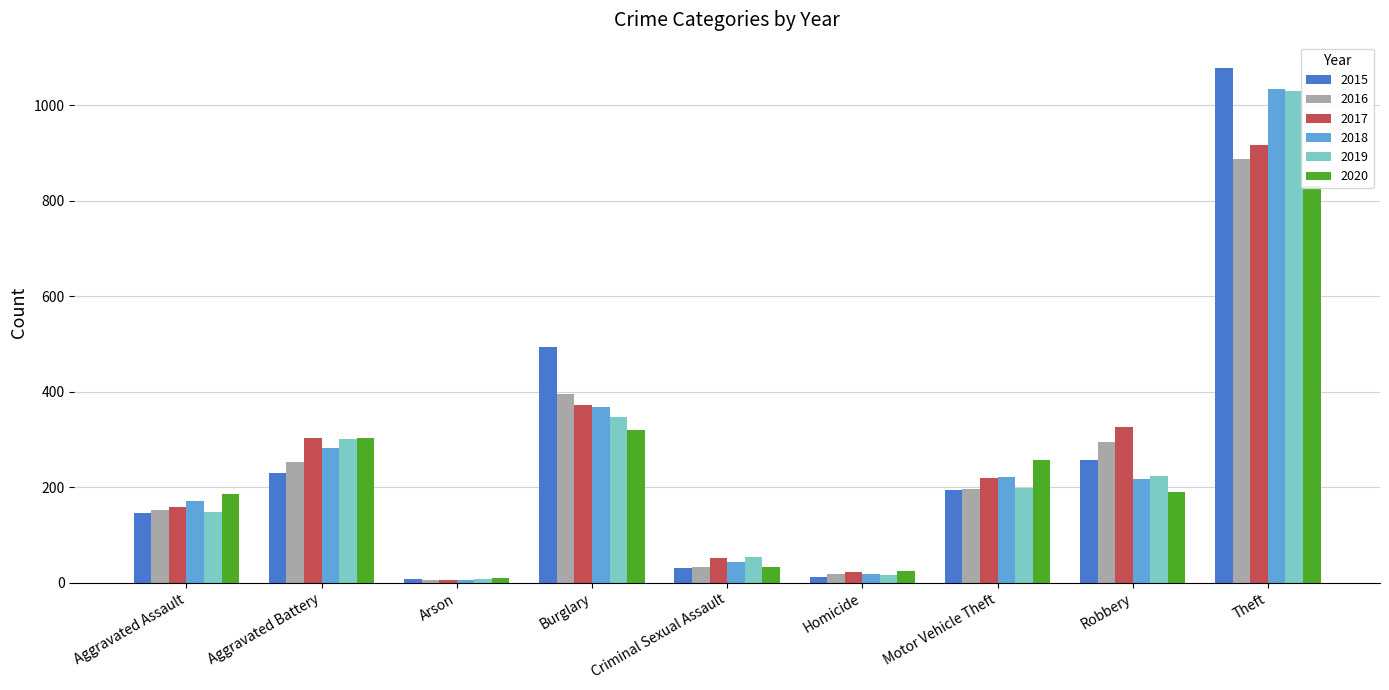

What is the total value across all series at Burglary?

2295